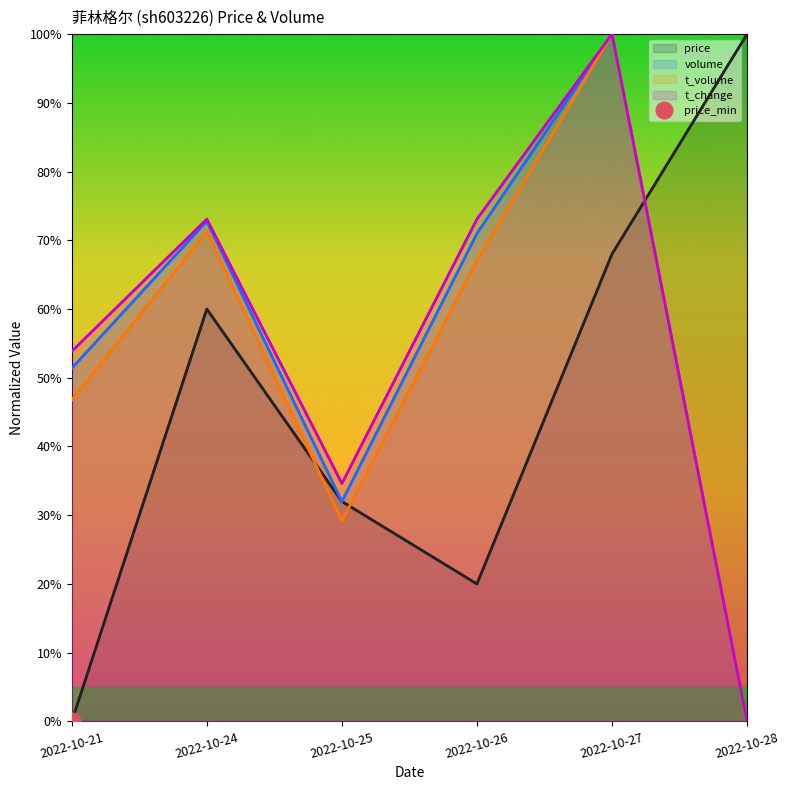

Reading left to right, transcribe all the data shown in this chart.

price: 2022-10-21=0.0	2022-10-24=0.6	2022-10-25=0.3	2022-10-26=0.2	2022-10-27=0.7	2022-10-28=1.0
volume: 2022-10-21=0.5	2022-10-24=0.7	2022-10-25=0.3	2022-10-26=0.7	2022-10-27=1.0	2022-10-28=0.0
t_volume: 2022-10-21=0.5	2022-10-24=0.7	2022-10-25=0.3	2022-10-26=0.7	2022-10-27=1.0	2022-10-28=0.0
t_change: 2022-10-21=0.5	2022-10-24=0.7	2022-10-25=0.3	2022-10-26=0.7	2022-10-27=1.0	2022-10-28=0.0